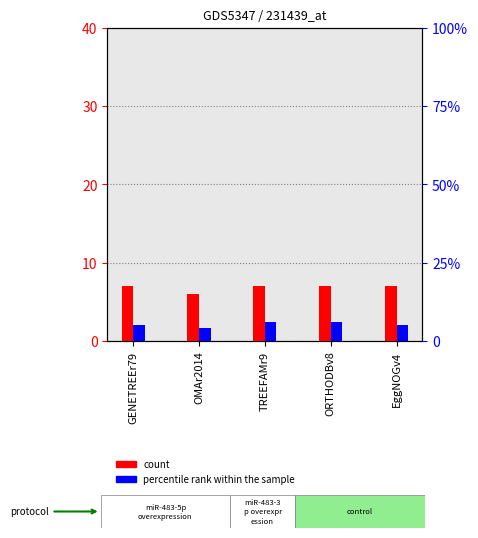

At which category is the sum across all series the highest?

TREEFAMr9